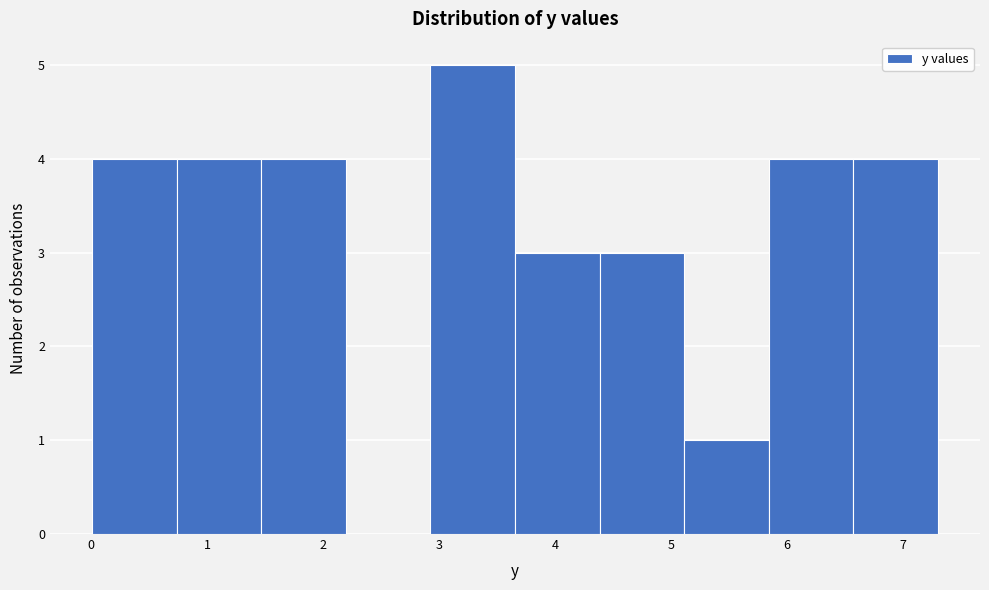

Reading left to right, transcribe this chart: for each bar, give the range it covers on the x-axis and its height. Neither the bar edges nor the heights are printed on the chart, so give them approximately, as read against the axes.

0.0 to 0.7: 4
0.7 to 1.5: 4
1.5 to 2.2: 4
2.2 to 2.9: 0
2.9 to 3.7: 5
3.7 to 4.4: 3
4.4 to 5.1: 3
5.1 to 5.8: 1
5.8 to 6.6: 4
6.6 to 7.3: 4